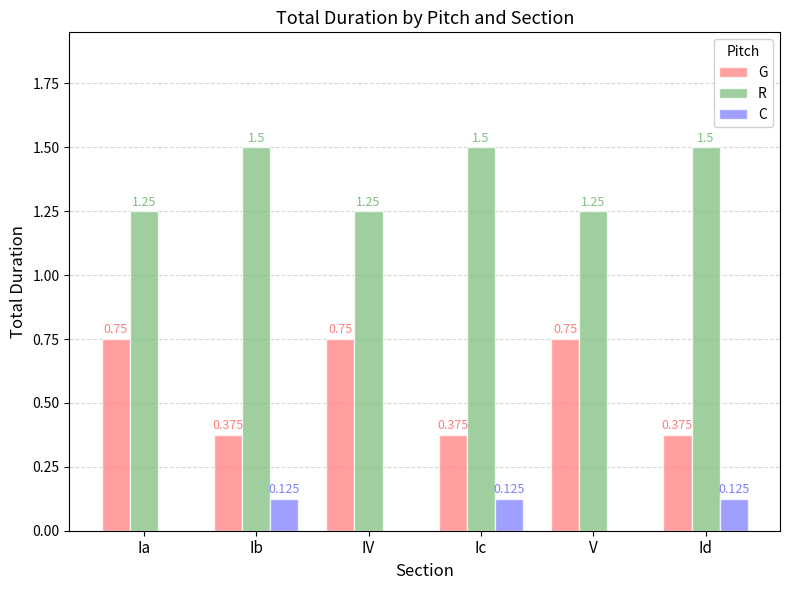

Is the value of C at Id greater than the value of R at Ib?

No